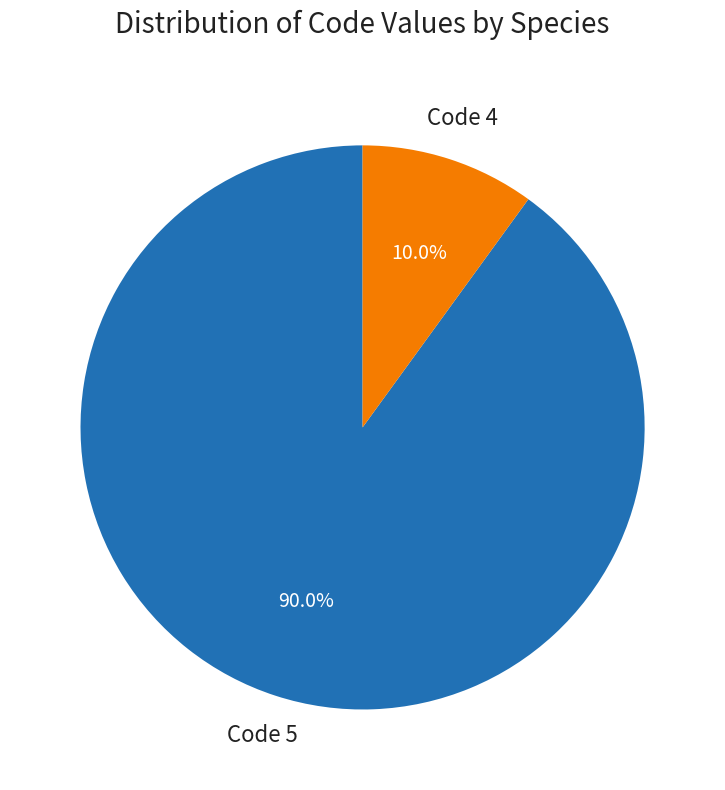

Does any single category account for the majority?

Yes